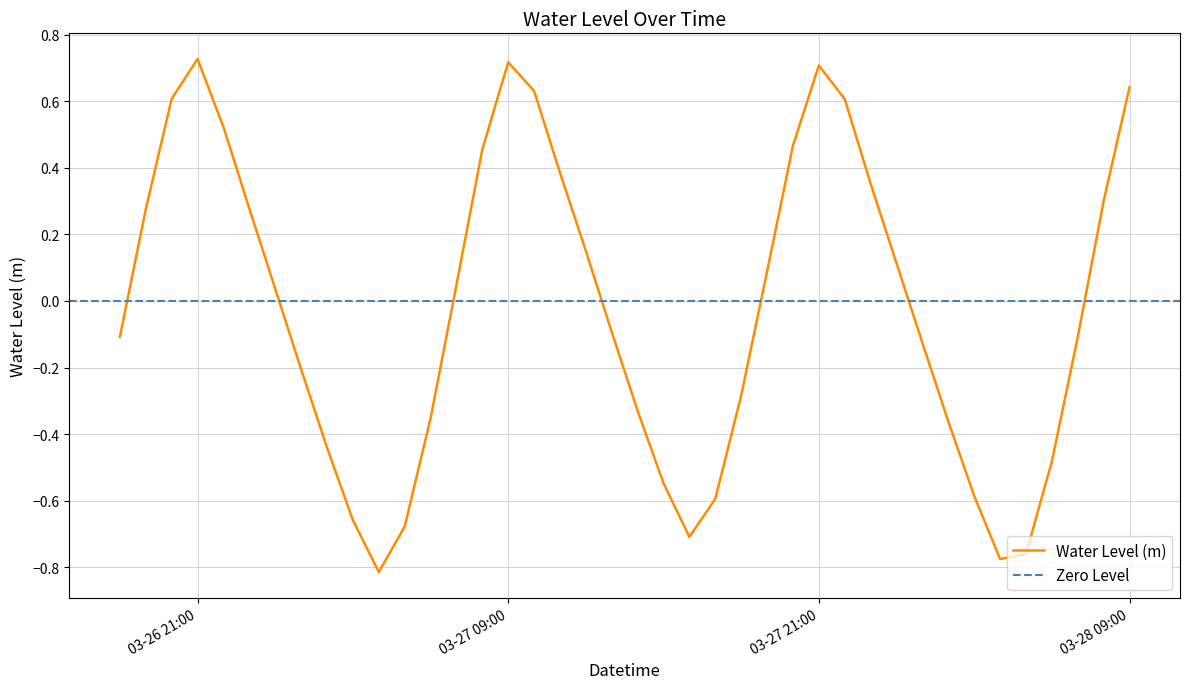

Where is the data nearest to the value 0?

2024-03-27 00:00:00